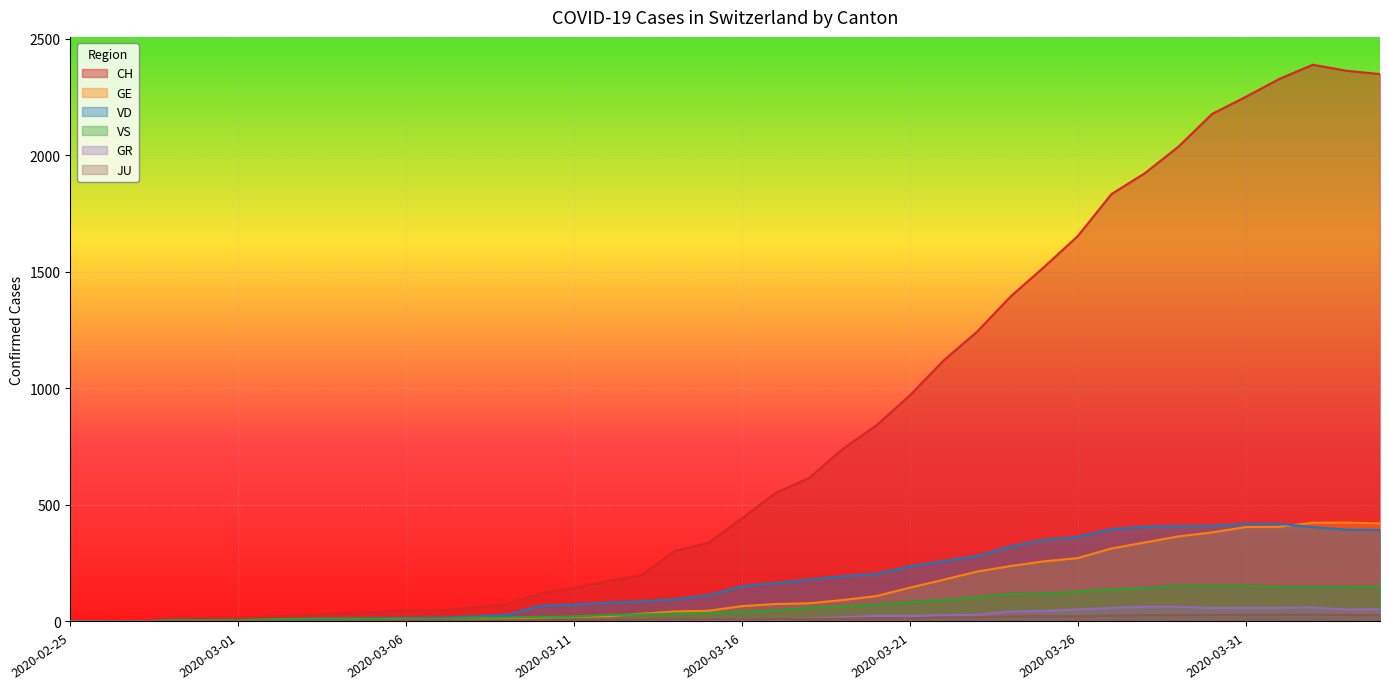

In GR, how many points are higher than both neighbors (excluding endpoints)?

2